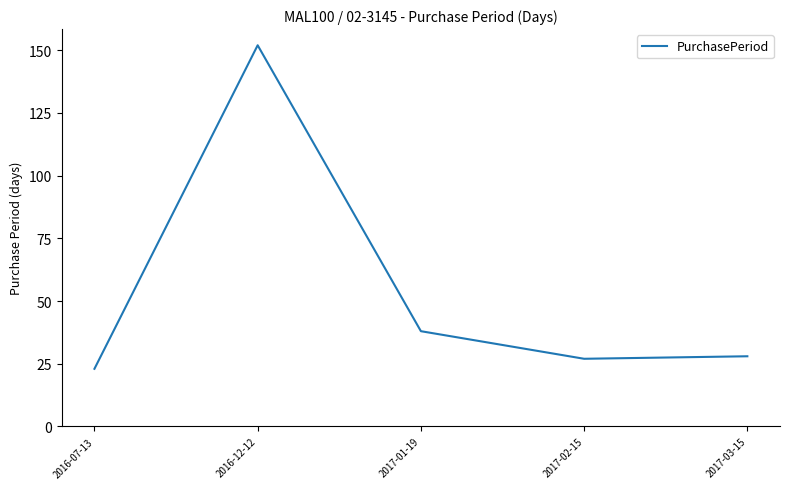

The value at 2017-01-19 is 38. True or false?

True